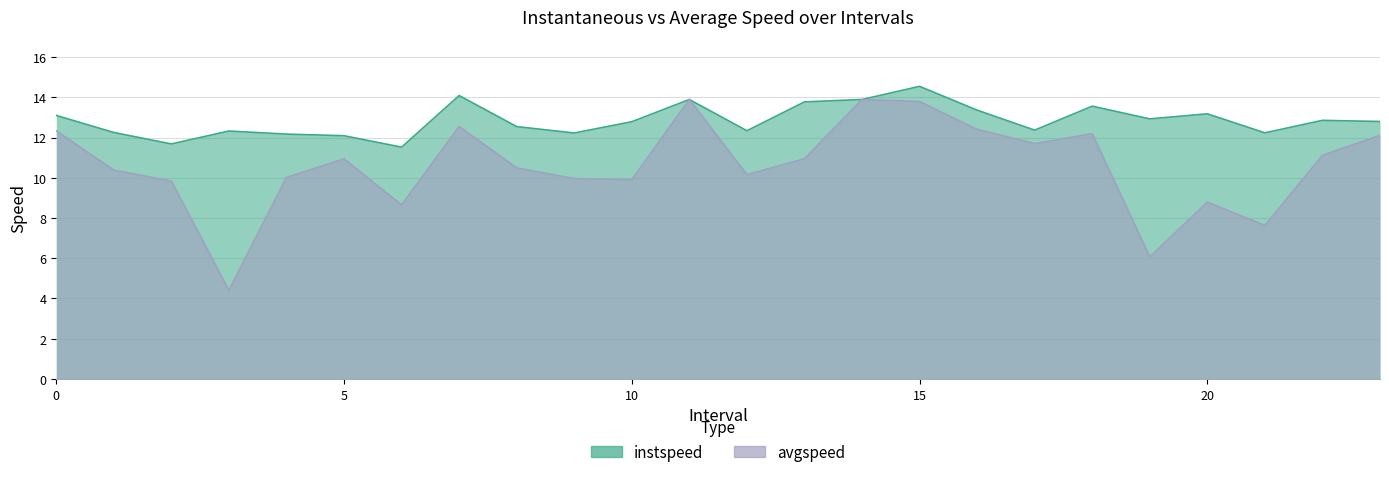

What is the minimum value shown in the chart?

4.4